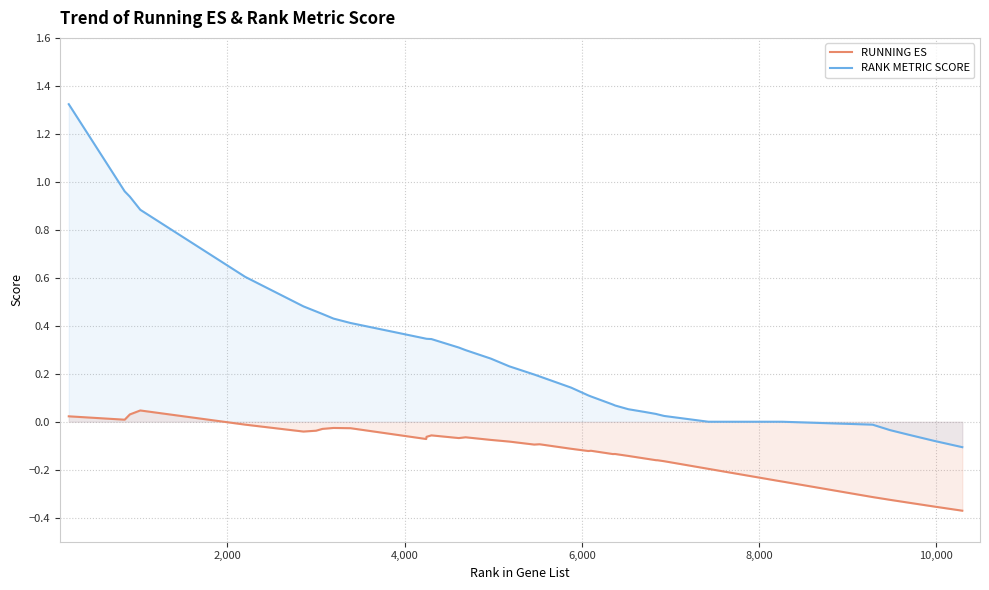

How many distinct data groups are displayed?

2